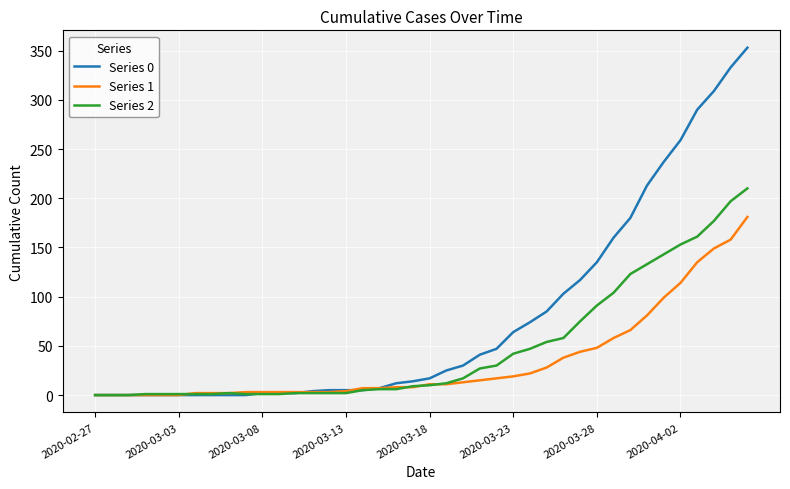

What is the average value of the Series 0 series?

78